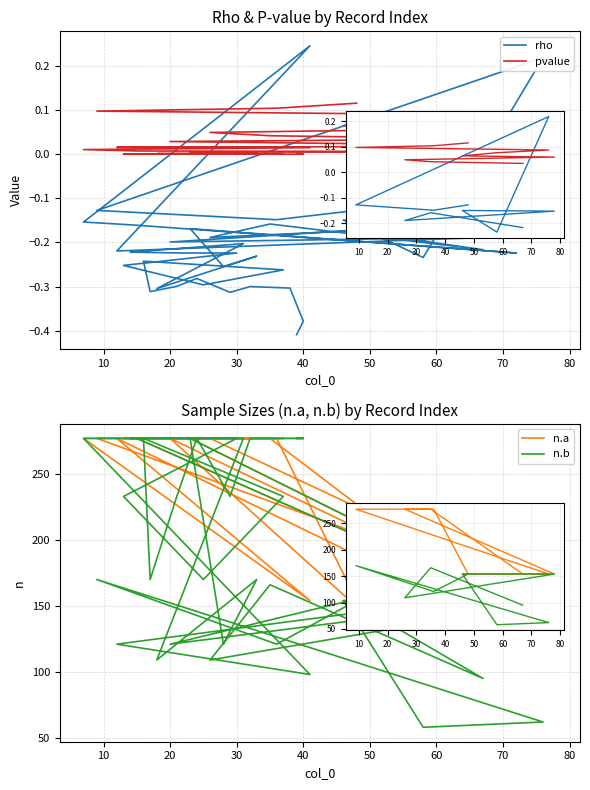

At how many categories does at least one series exceed 120?

40